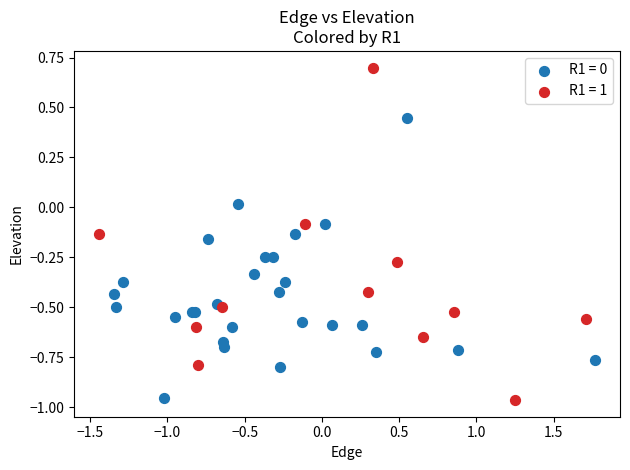

Which series reaches the maximum Y coordinate?

R1 = 1